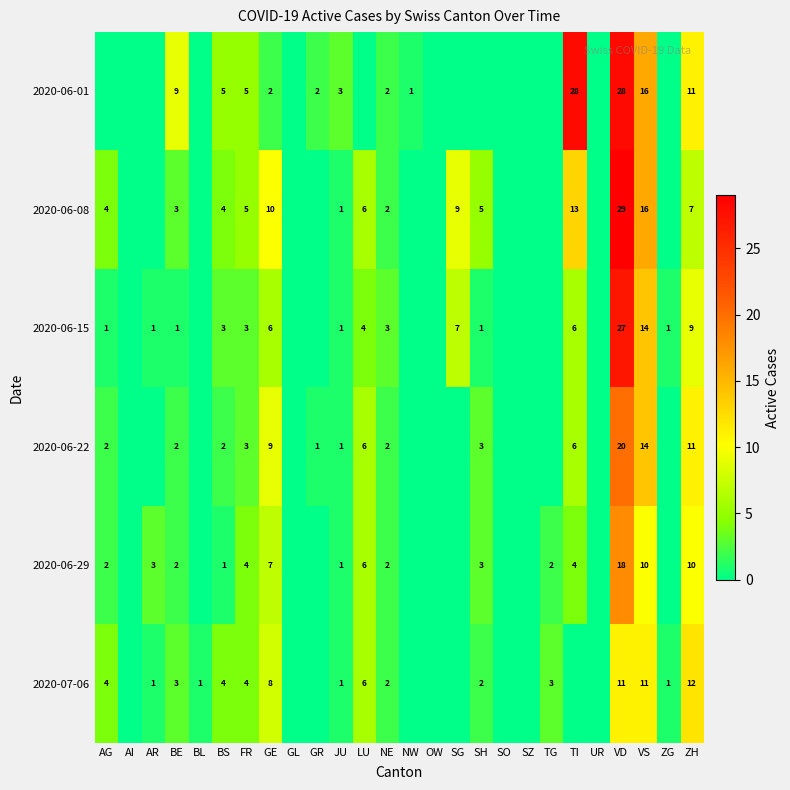

What is the sum of the 2020-06-22 values at VD and BS?

22